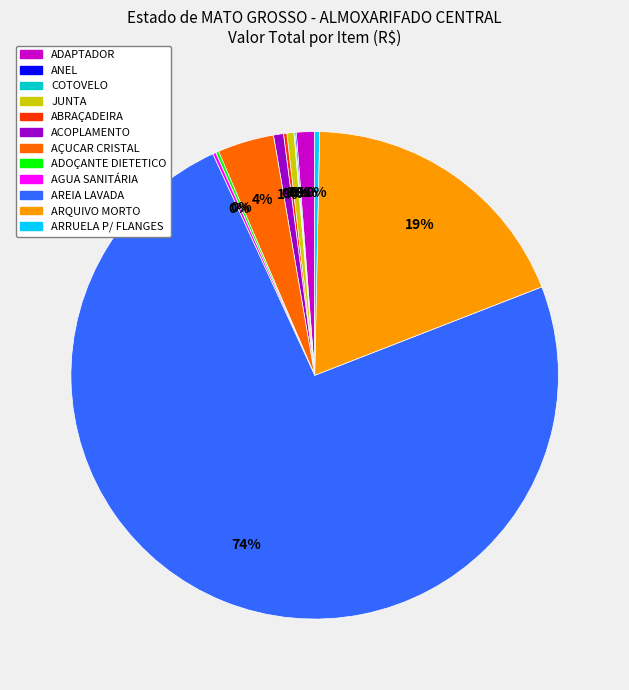

Is it true that ACOPLAMENTO is 1% of the pie?

True